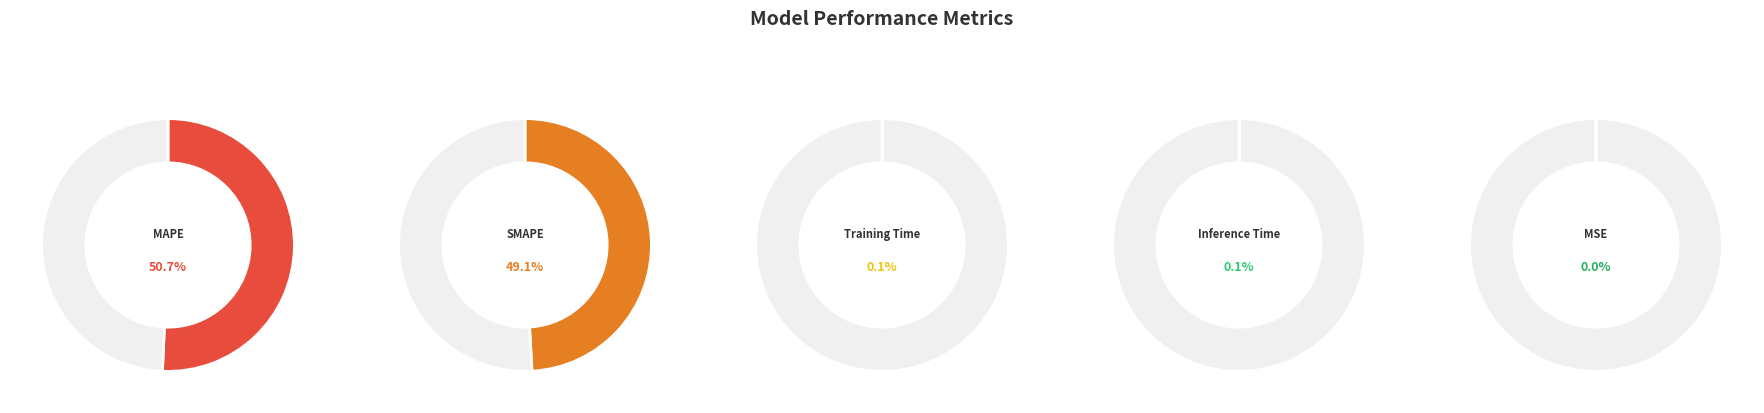

Rank the categories by value from lowest to highest.

MSE, Training Time, Inference Time, SMAPE, MAPE